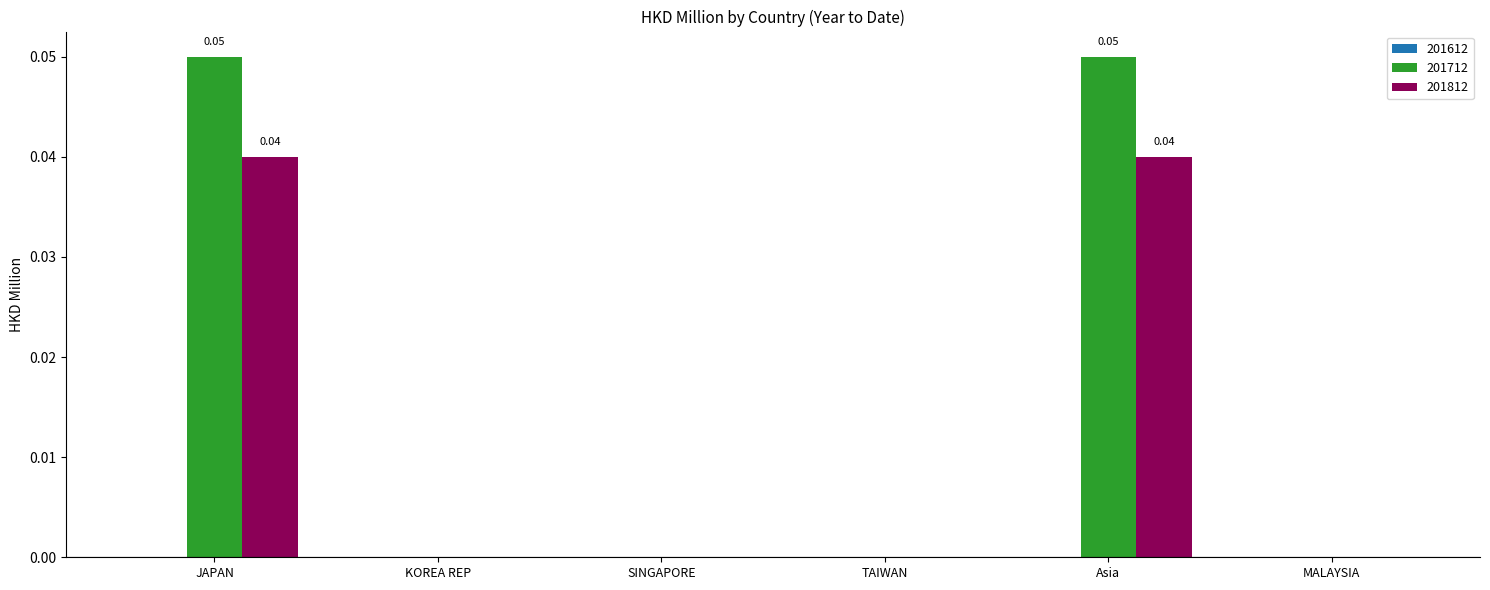

Between JAPAN and MALAYSIA, which series saw the biggest shift?

201712